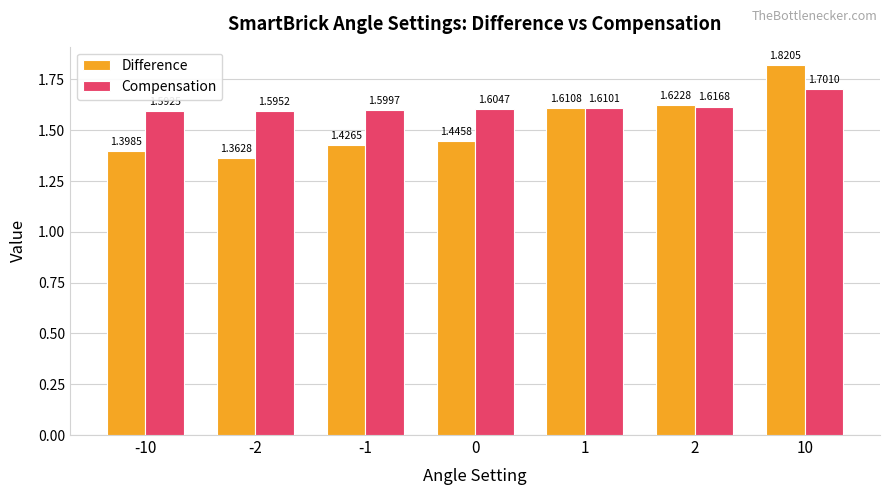

What is the total value across all series at -10?

3.0